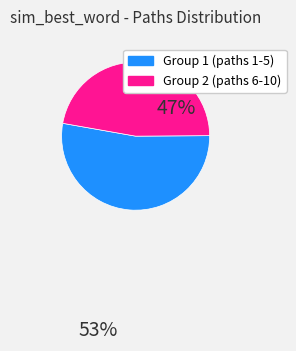

Is there any slice that represents more than half of the pie?

Yes